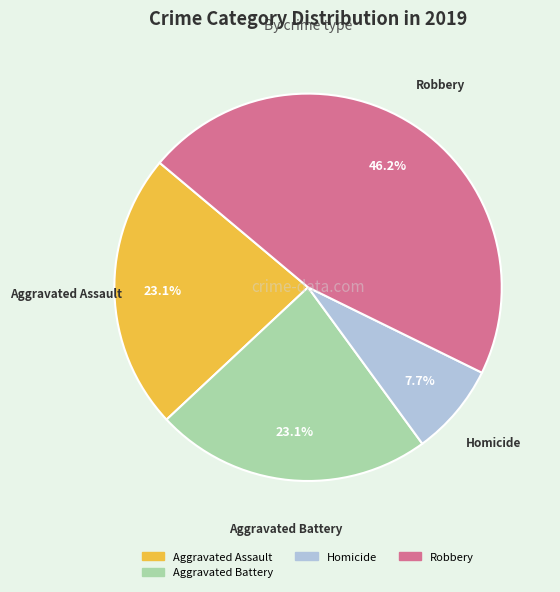

Does any single category account for the majority?

No